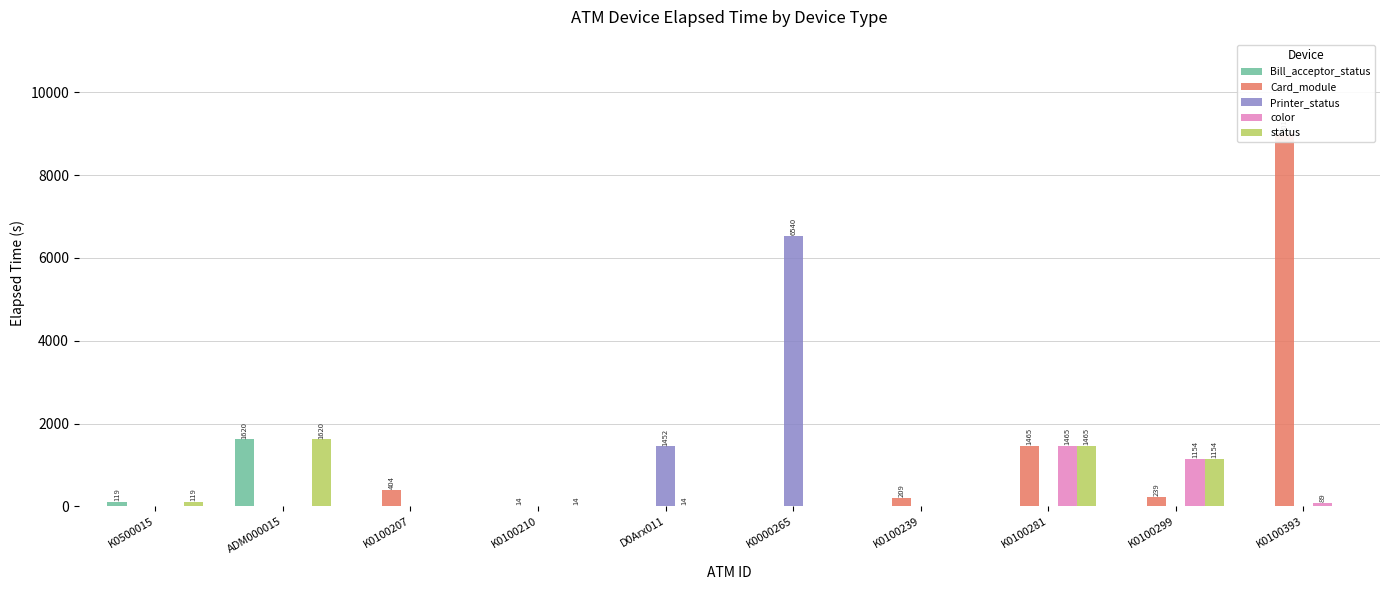

What is the average value of the color series?

272